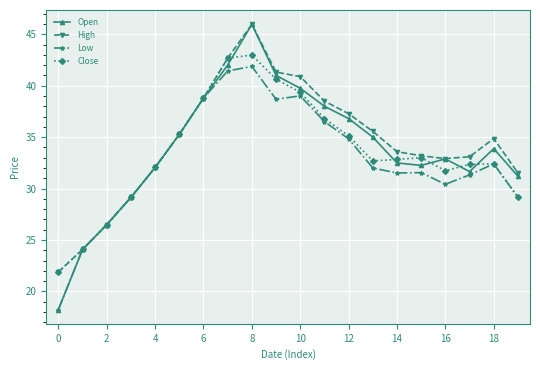

What is the smallest value displayed?

18.2